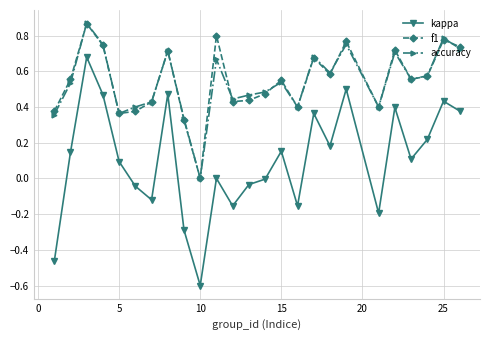

Which series has the widest spread of values?

kappa